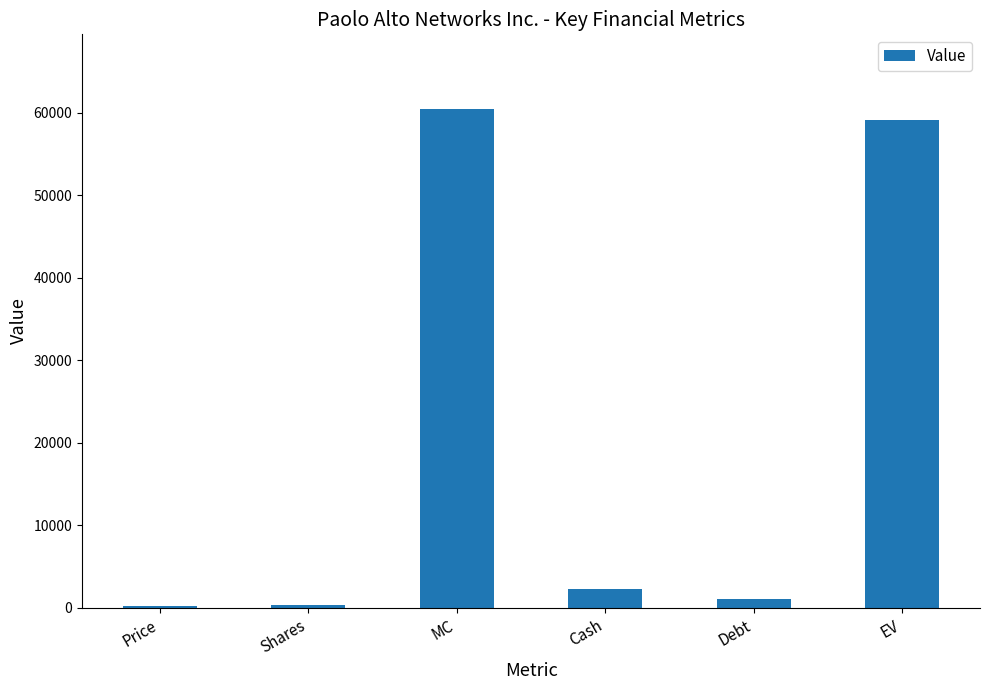

What is the sum of all values?

123428.6